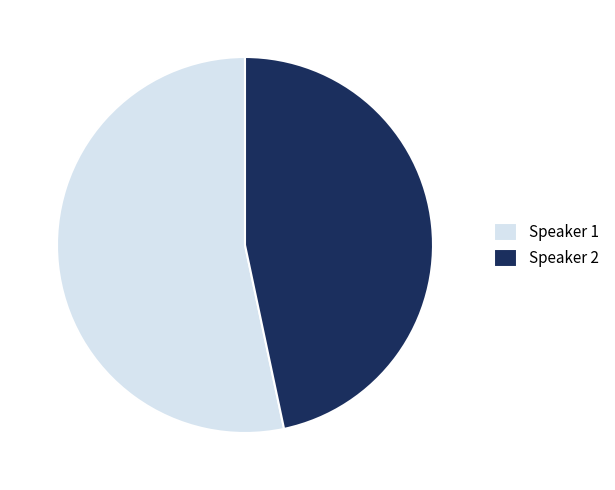

What is the ratio of the value at Speaker 1 to the value at Speaker 2?

1.1